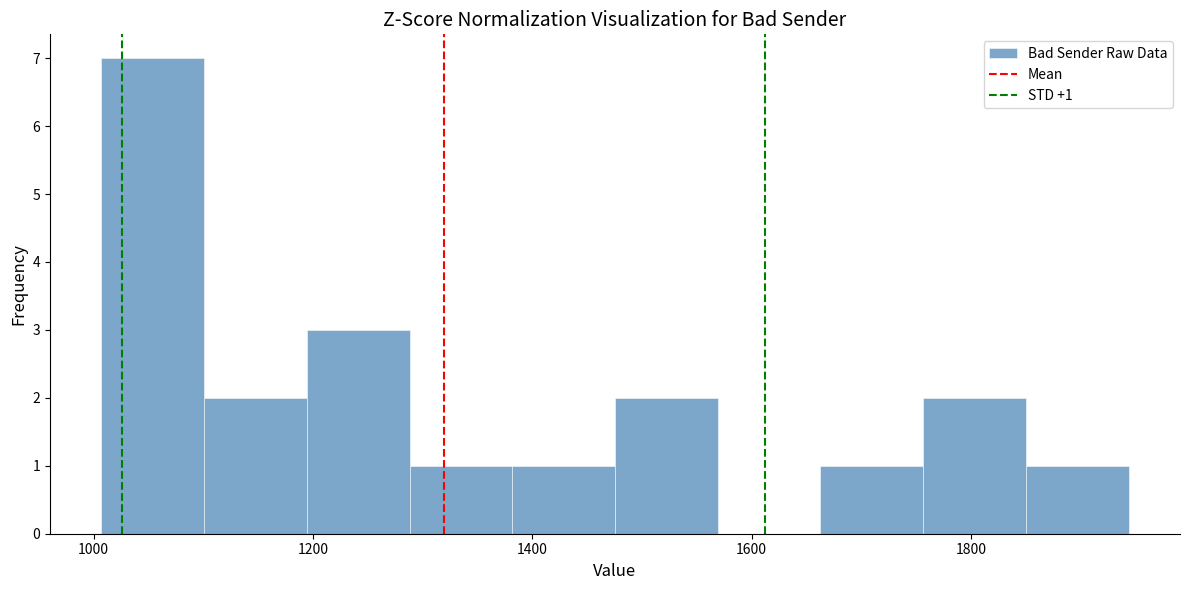

Over which range of the x-axis is the bar tallest?

1000 to 1100